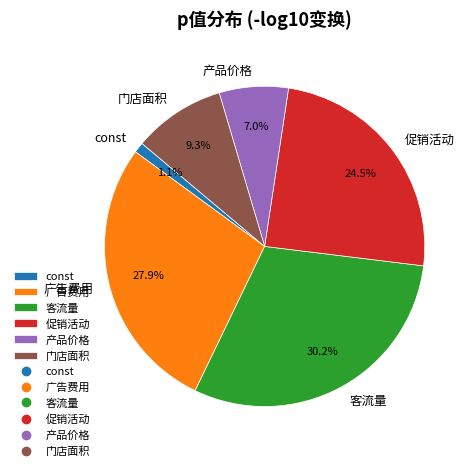

Which has a higher value, 促销活动 or const?

促销活动